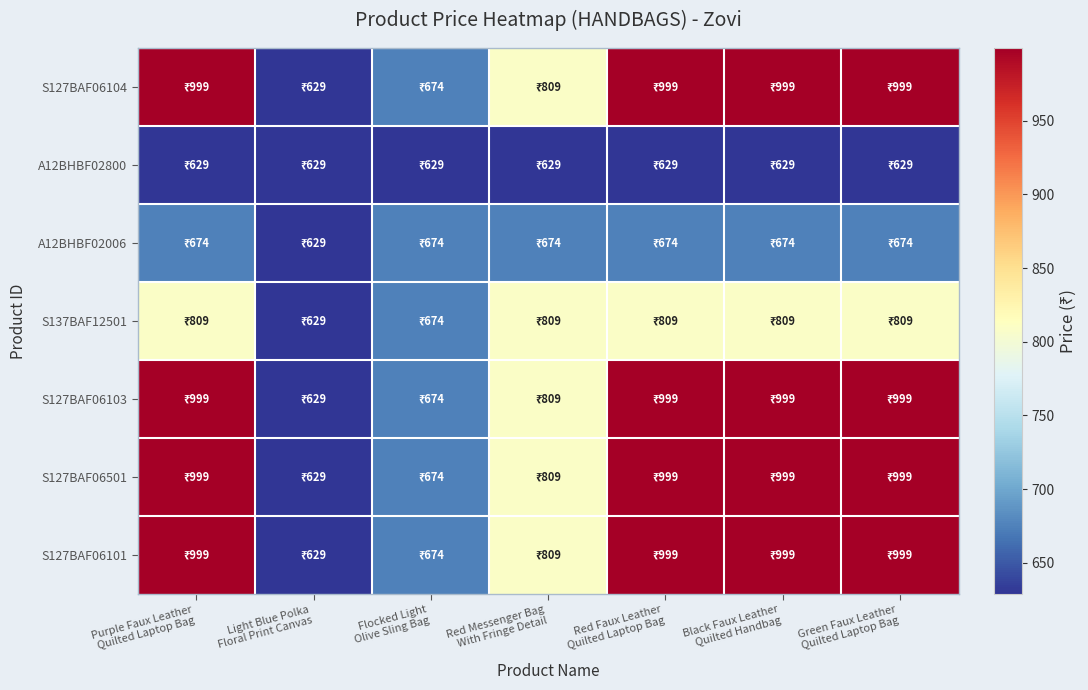

Reading left to right, list all the values displayed in this chart.

S127BAF06104: Purple Faux Leather
Quilted Laptop Bag=999	Light Blue Polka
Floral Print Canvas=629	Flocked Light
Olive Sling Bag=674	Red Messenger Bag
With Fringe Detail=809	Red Faux Leather
Quilted Laptop Bag=999	Black Faux Leather
Quilted Handbag=999	Green Faux Leather
Quilted Laptop Bag=999
A12BHBF02800: Purple Faux Leather
Quilted Laptop Bag=629	Light Blue Polka
Floral Print Canvas=629	Flocked Light
Olive Sling Bag=629	Red Messenger Bag
With Fringe Detail=629	Red Faux Leather
Quilted Laptop Bag=629	Black Faux Leather
Quilted Handbag=629	Green Faux Leather
Quilted Laptop Bag=629
A12BHBF02006: Purple Faux Leather
Quilted Laptop Bag=674	Light Blue Polka
Floral Print Canvas=629	Flocked Light
Olive Sling Bag=674	Red Messenger Bag
With Fringe Detail=674	Red Faux Leather
Quilted Laptop Bag=674	Black Faux Leather
Quilted Handbag=674	Green Faux Leather
Quilted Laptop Bag=674
S137BAF12501: Purple Faux Leather
Quilted Laptop Bag=809	Light Blue Polka
Floral Print Canvas=629	Flocked Light
Olive Sling Bag=674	Red Messenger Bag
With Fringe Detail=809	Red Faux Leather
Quilted Laptop Bag=809	Black Faux Leather
Quilted Handbag=809	Green Faux Leather
Quilted Laptop Bag=809
S127BAF06103: Purple Faux Leather
Quilted Laptop Bag=999	Light Blue Polka
Floral Print Canvas=629	Flocked Light
Olive Sling Bag=674	Red Messenger Bag
With Fringe Detail=809	Red Faux Leather
Quilted Laptop Bag=999	Black Faux Leather
Quilted Handbag=999	Green Faux Leather
Quilted Laptop Bag=999
S127BAF06501: Purple Faux Leather
Quilted Laptop Bag=999	Light Blue Polka
Floral Print Canvas=629	Flocked Light
Olive Sling Bag=674	Red Messenger Bag
With Fringe Detail=809	Red Faux Leather
Quilted Laptop Bag=999	Black Faux Leather
Quilted Handbag=999	Green Faux Leather
Quilted Laptop Bag=999
S127BAF06101: Purple Faux Leather
Quilted Laptop Bag=999	Light Blue Polka
Floral Print Canvas=629	Flocked Light
Olive Sling Bag=674	Red Messenger Bag
With Fringe Detail=809	Red Faux Leather
Quilted Laptop Bag=999	Black Faux Leather
Quilted Handbag=999	Green Faux Leather
Quilted Laptop Bag=999